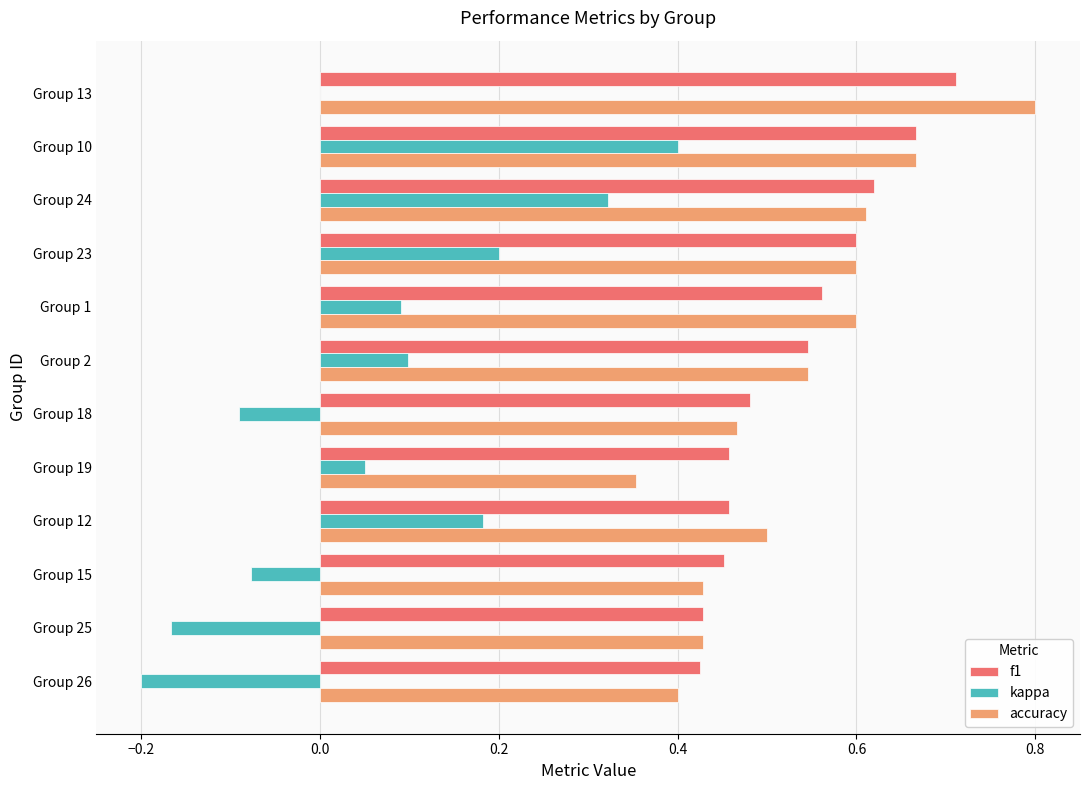

Is it true that kappa equals 0.3 at Group 12?

False